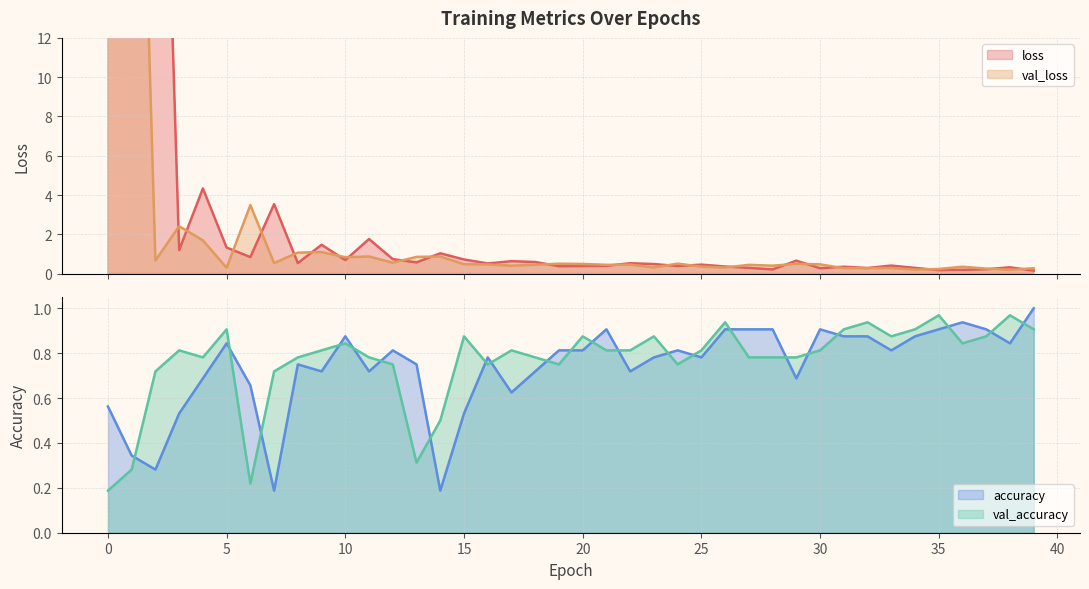

In loss, how many points are higher than both neighbors (excluding endpoints)?

13